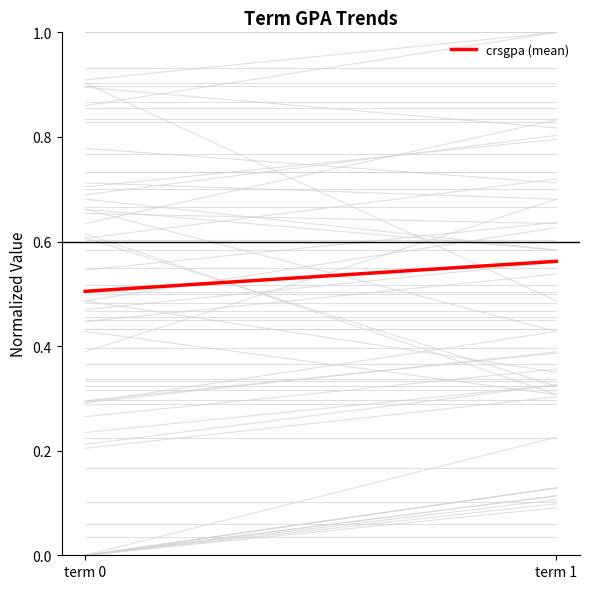

What is the change in value from term 0 to term 1?

+0.1